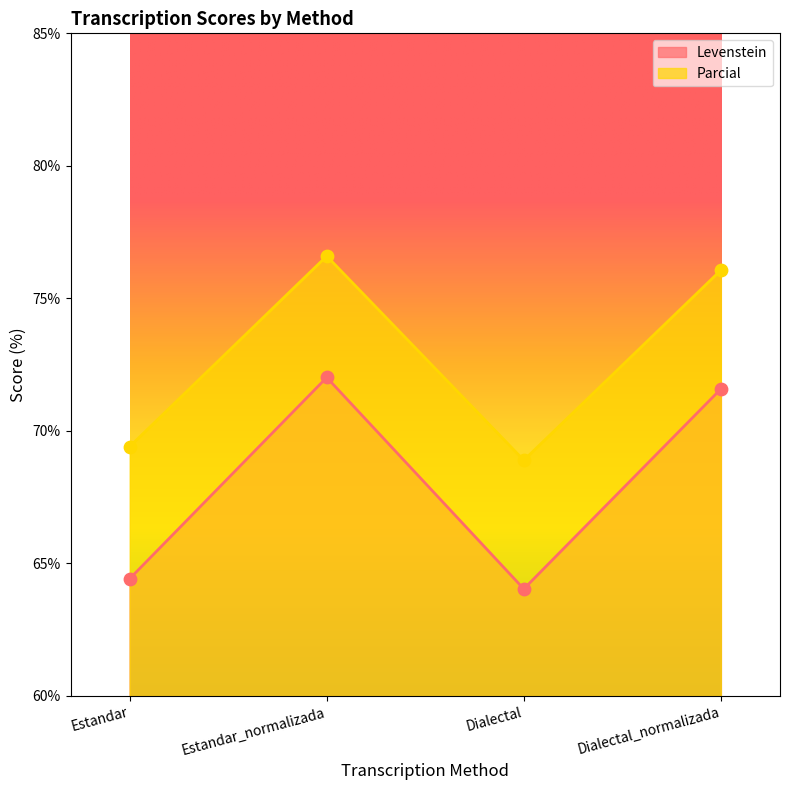

What are all the series names shown in the legend?

Levenstein, Parcial